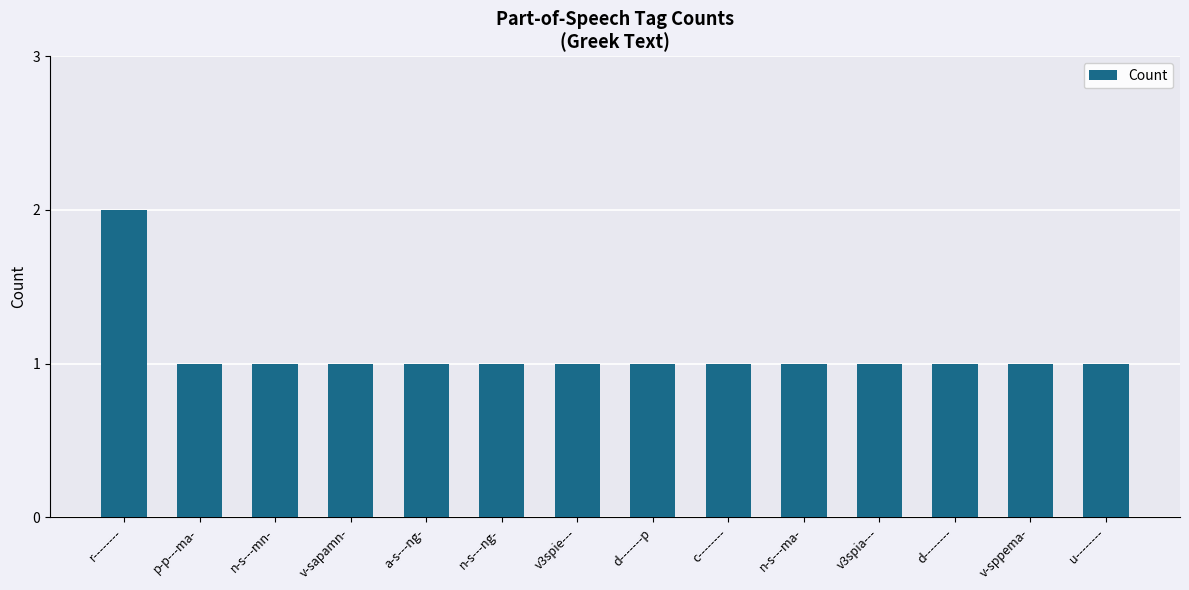

Count the number of categories in the chart.

14